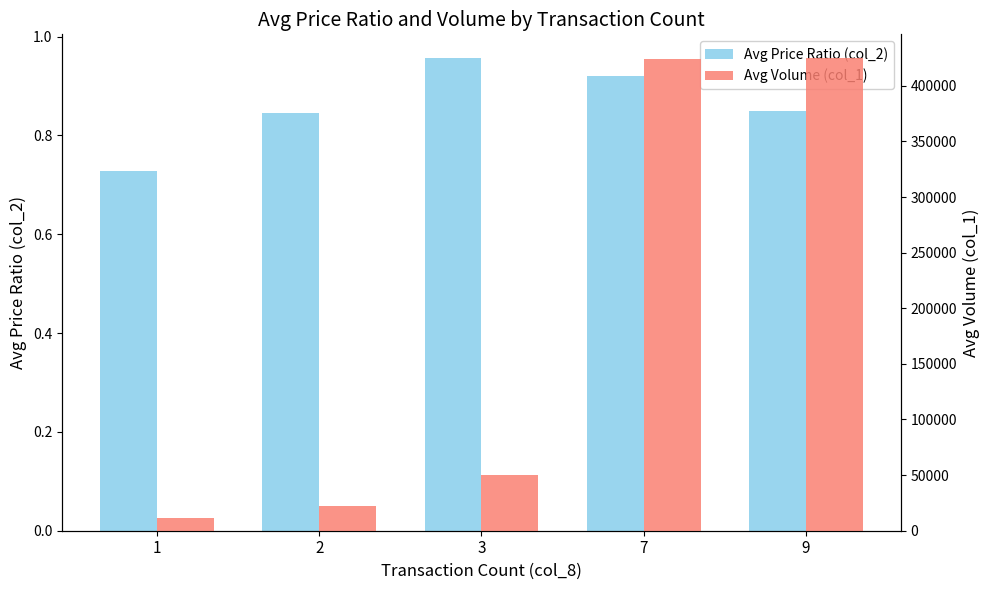

What is the difference between the maximum and minimum values in the Avg Volume (col_1) series?

413750.0